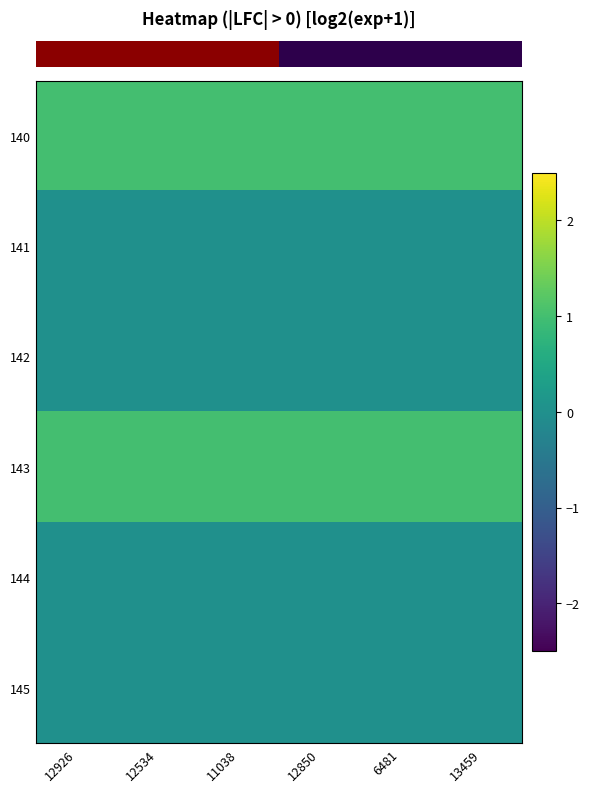

Which series has the largest range (max minus min)?

row_0